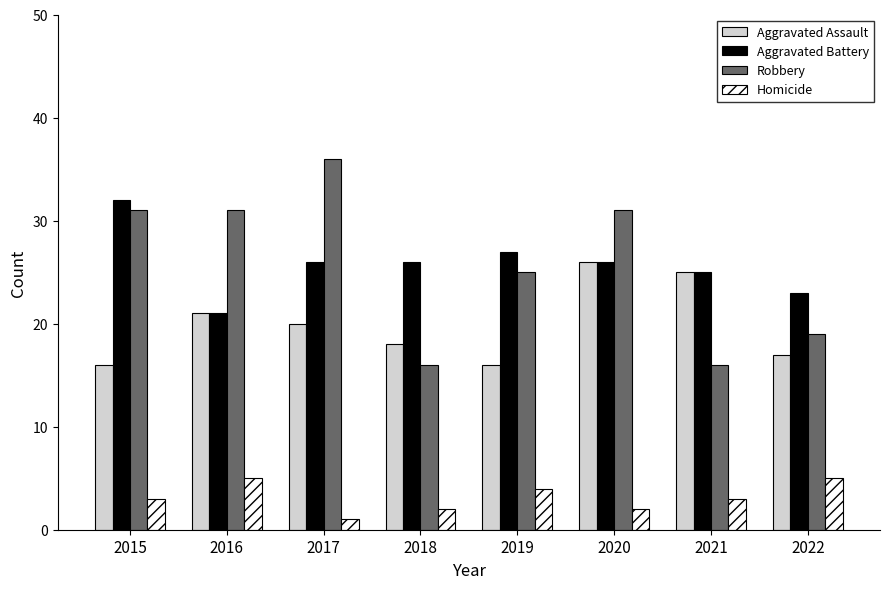

What is the difference between the highest and lowest values at 2021?

22